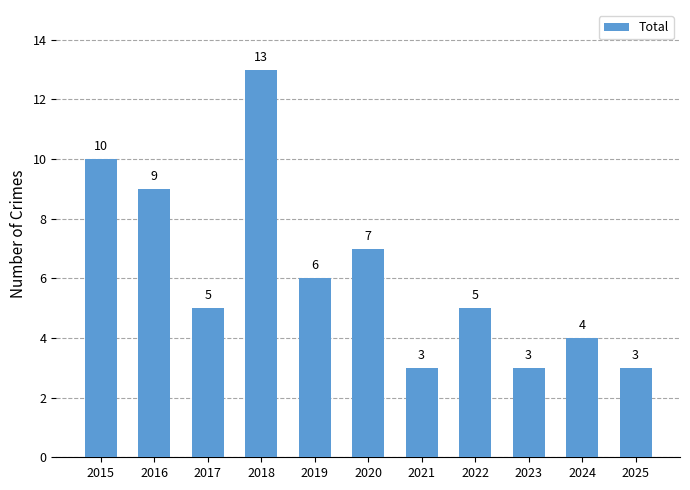

Does the chart contain stacked bars?

No